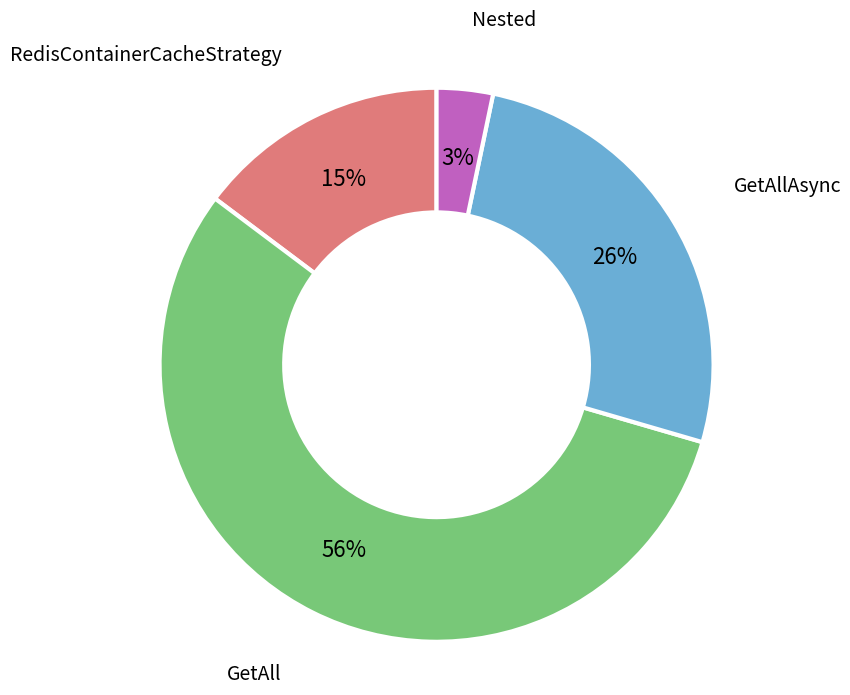

True or false: RedisContainerCacheStrategy accounts for 15% of the total.

True